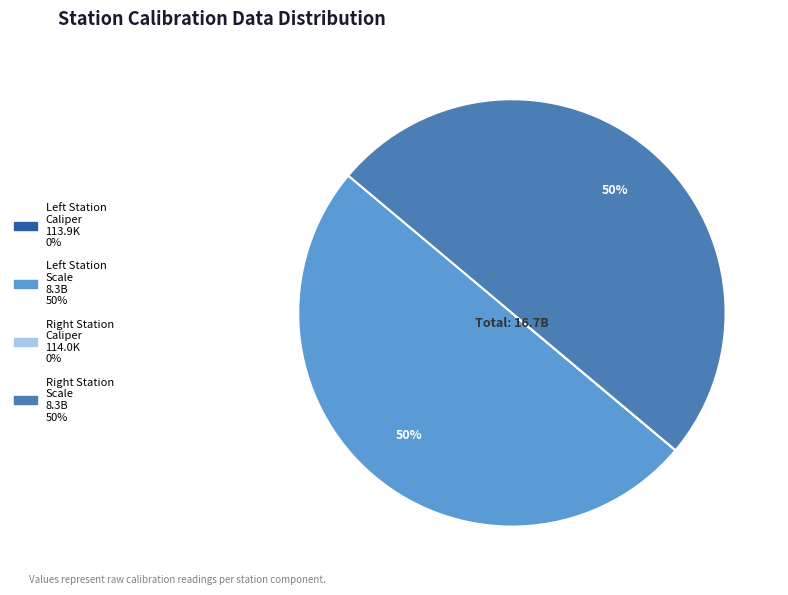

To the nearest percent, what is the average slice percentage?

25%